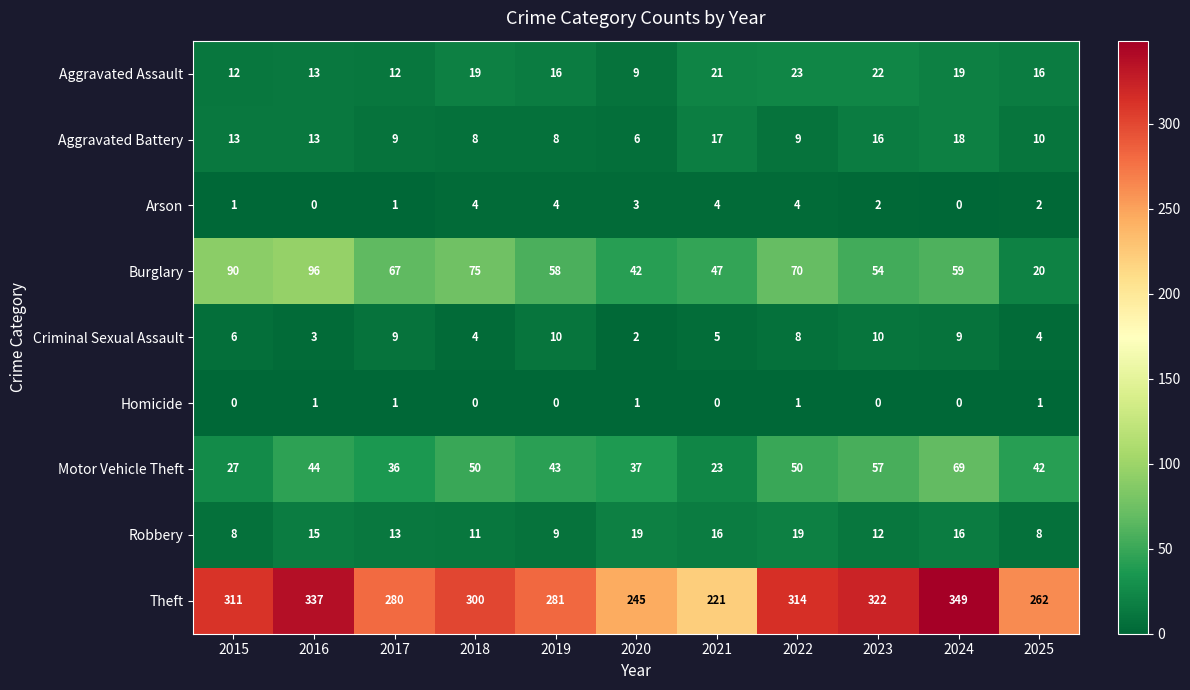

How many data points does each series have?

11